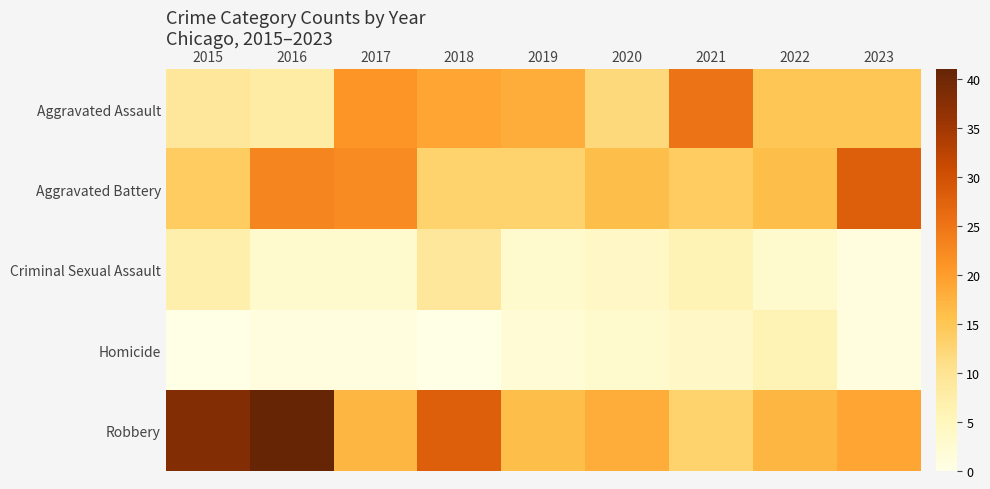

What is the maximum value shown in the chart?

41